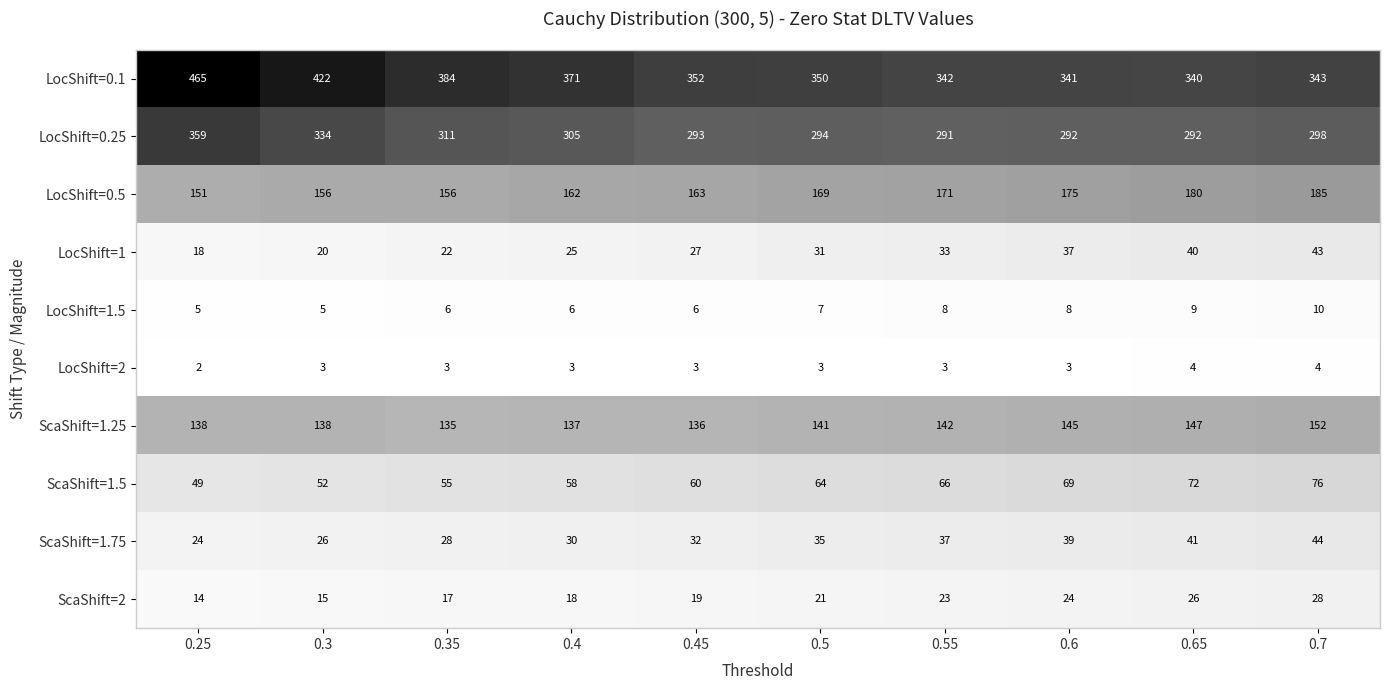

What is the sum of the LocShift=2 values at 0.3 and 0.55?

6